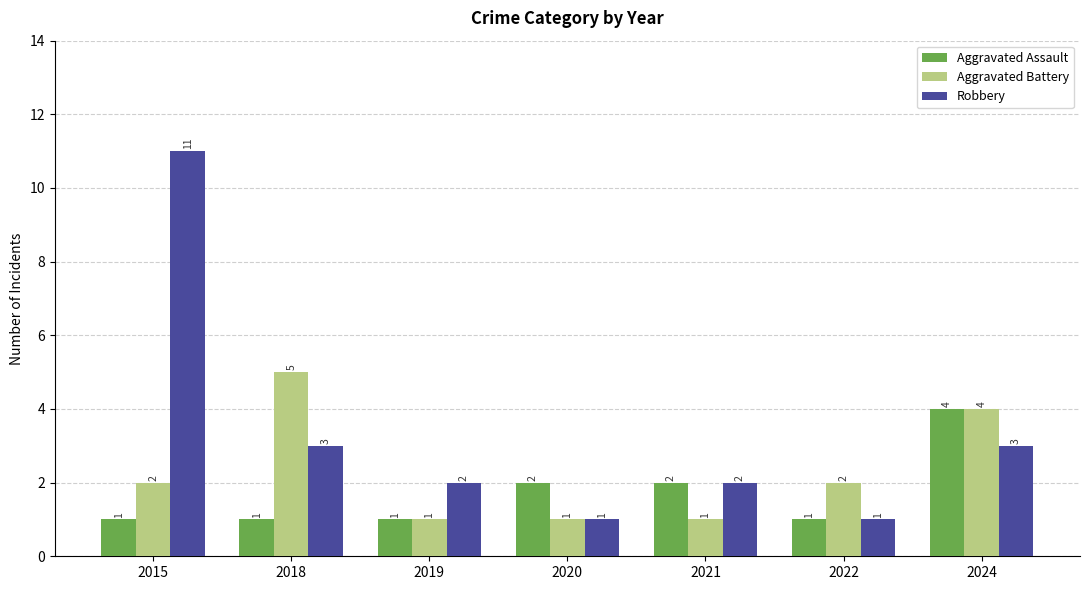

Rank the series by their maximum value, from lowest to highest.

Aggravated Assault, Aggravated Battery, Robbery